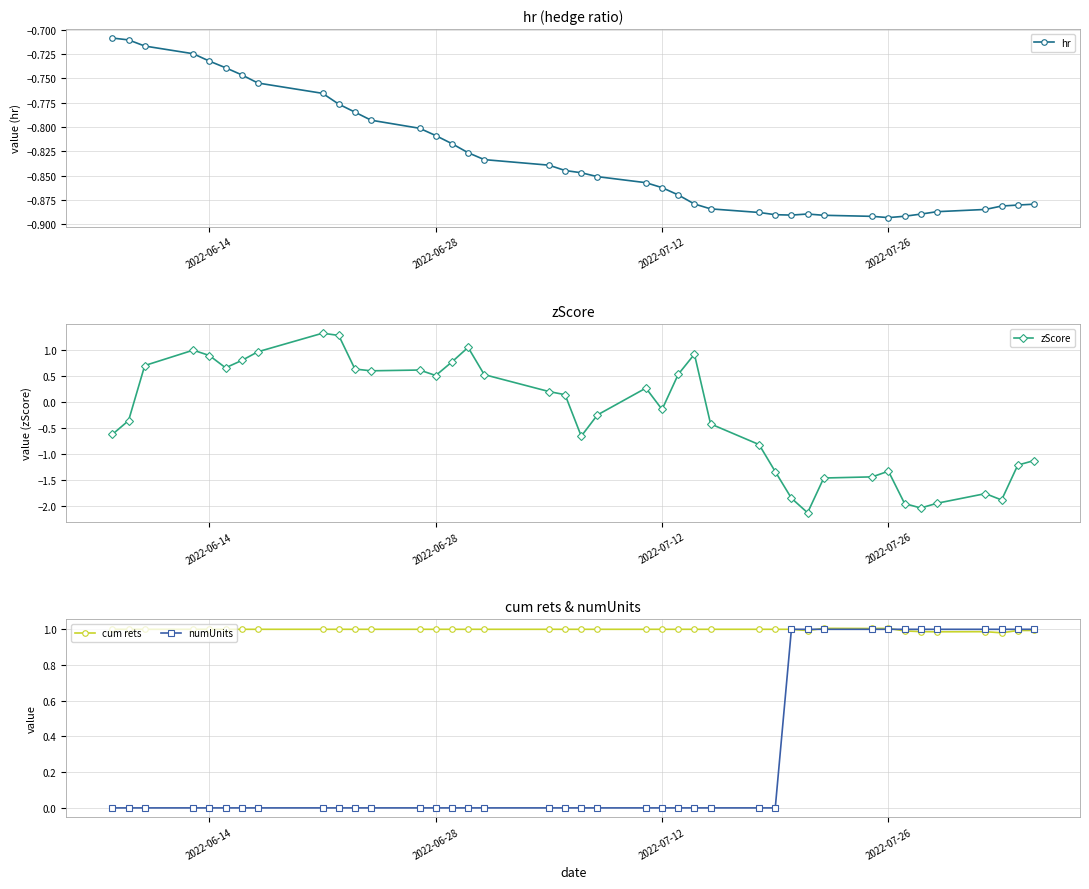

True or false: zScore has more than 2 interior local peaks.

True